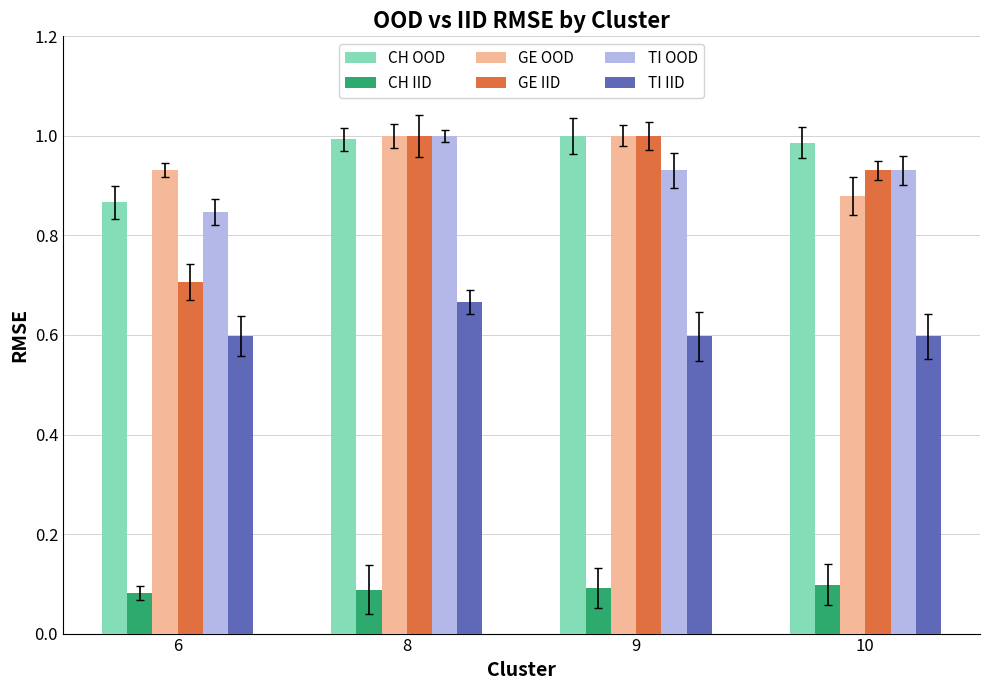

Is the value of CH OOD at 10 greater than the value of CH IID at 6?

Yes